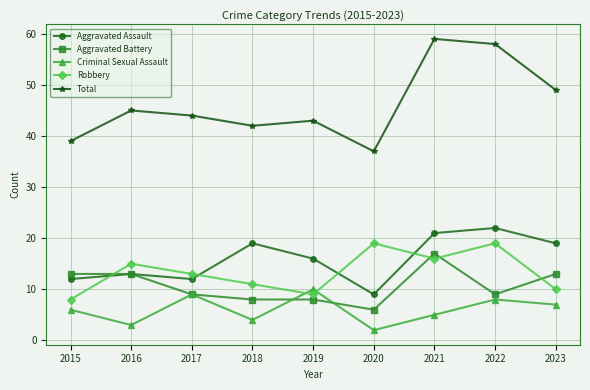

Which series changed the most between 2019 and 2022?

Total